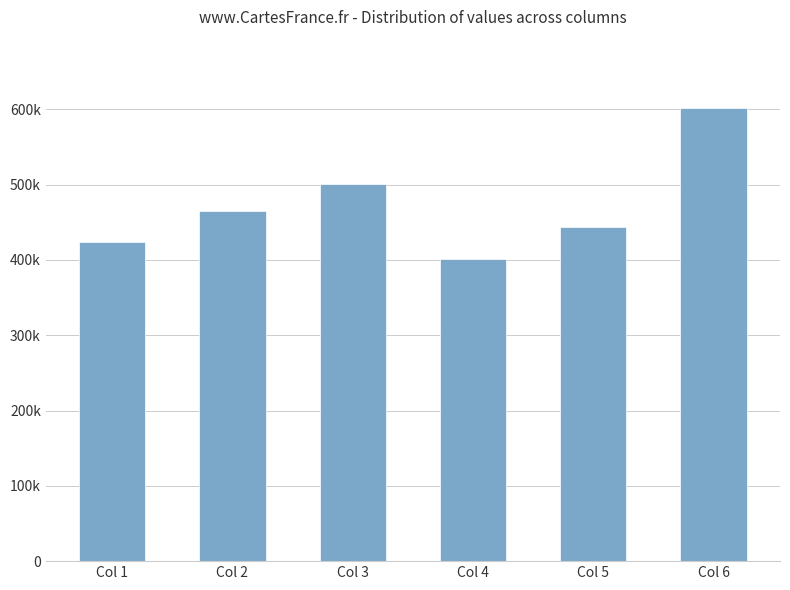

What is the difference between the maximum and minimum values?

201395.9